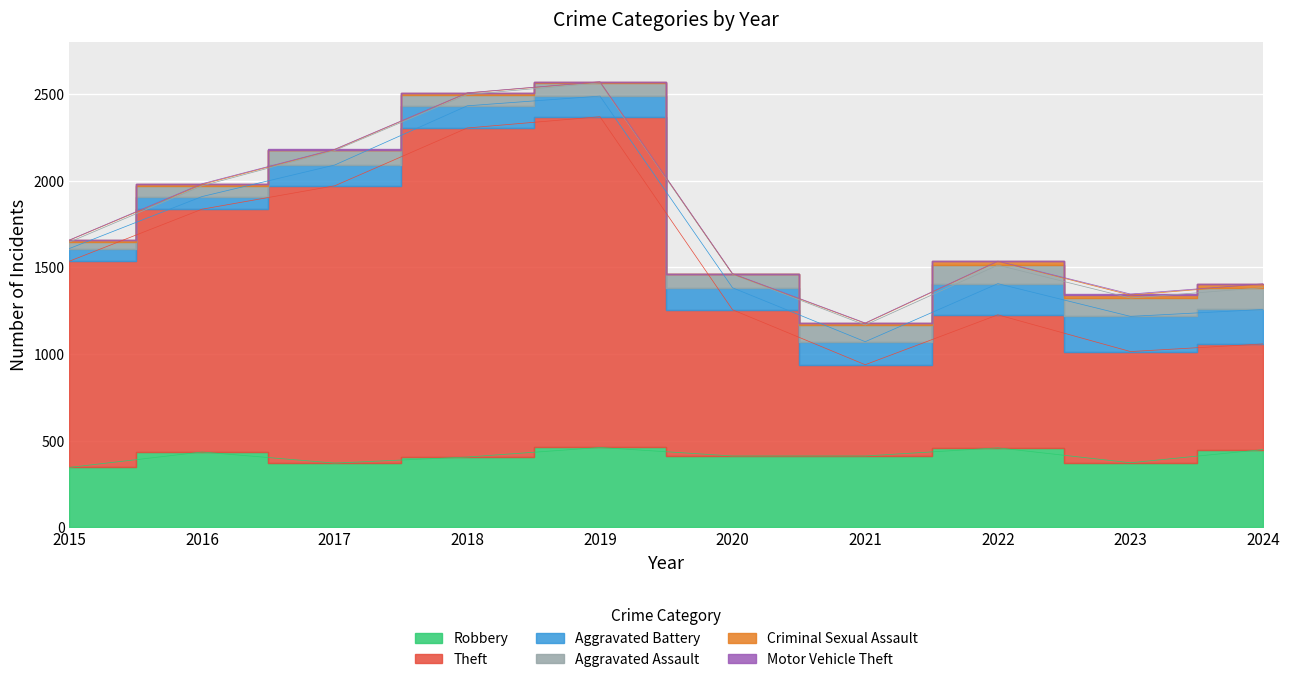

At which category is the sum across all series the highest?

2019